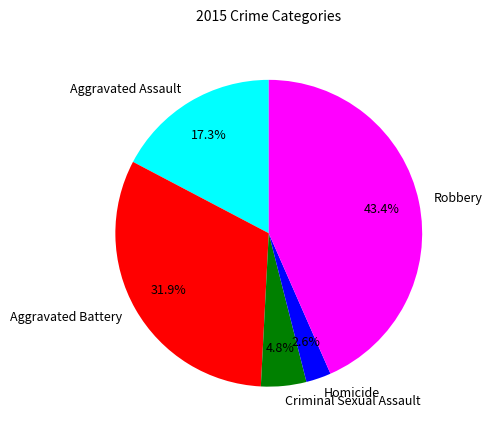

Which category has the biggest portion of the pie?

Robbery